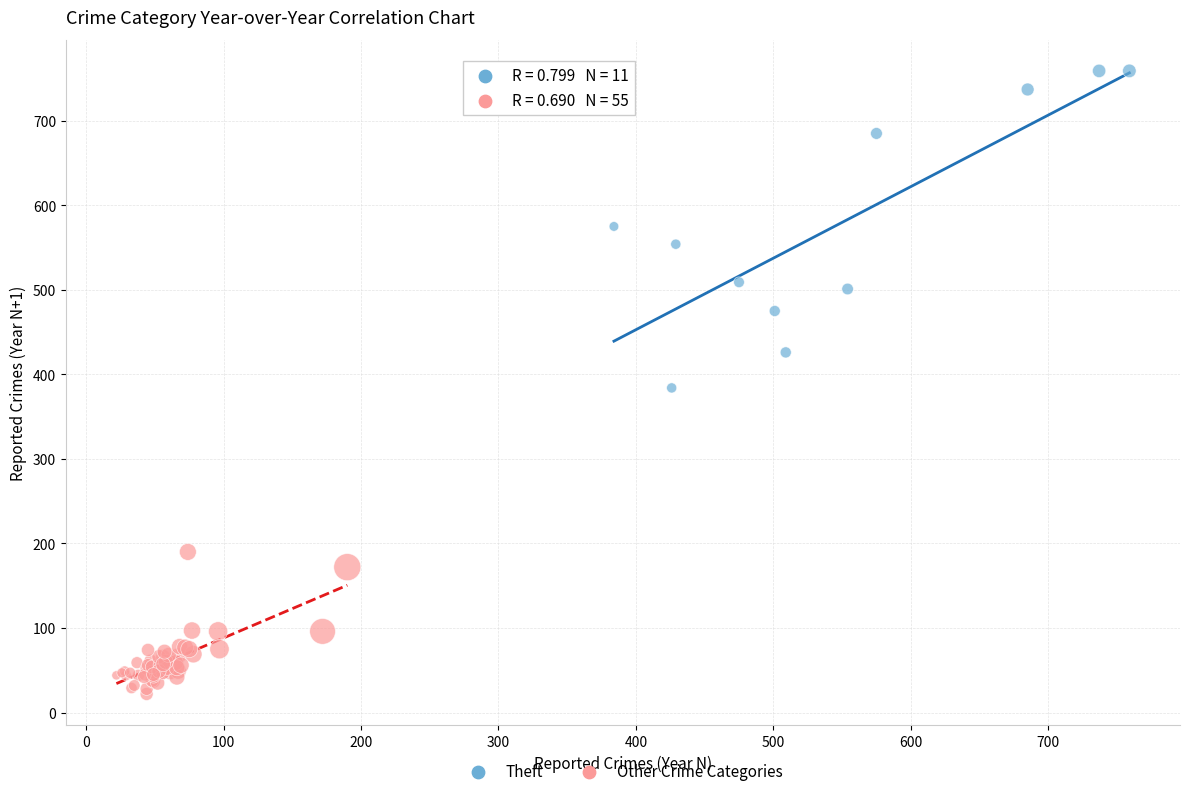

Which series has the largest Y range (max minus min)?

Theft